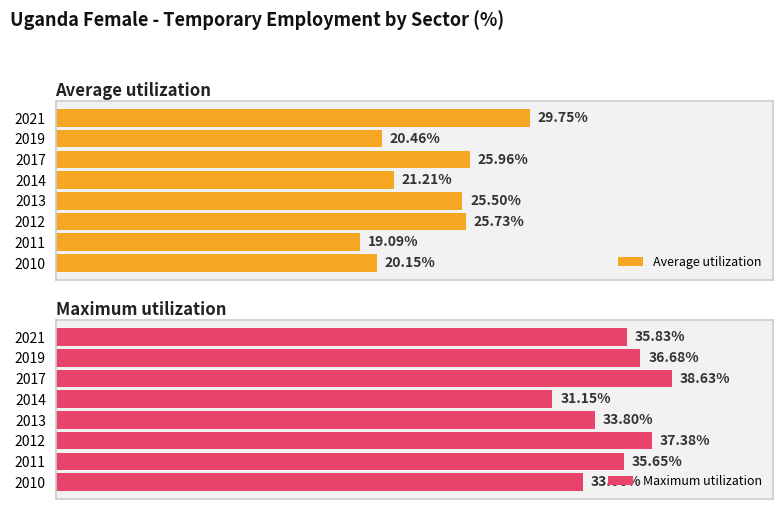

Rank the series by their average value, from lowest to highest.

Average utilization, Maximum utilization